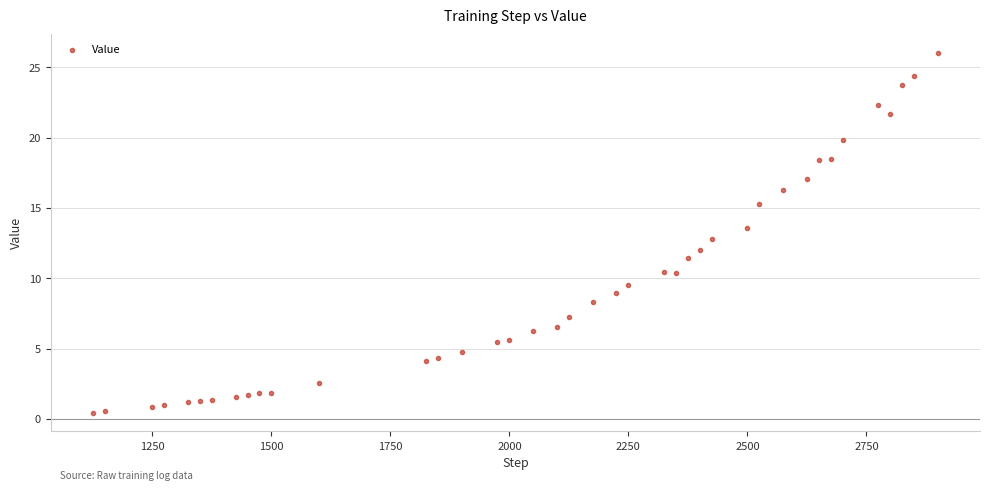

What is the range of Y values (max minus min)?

25.6